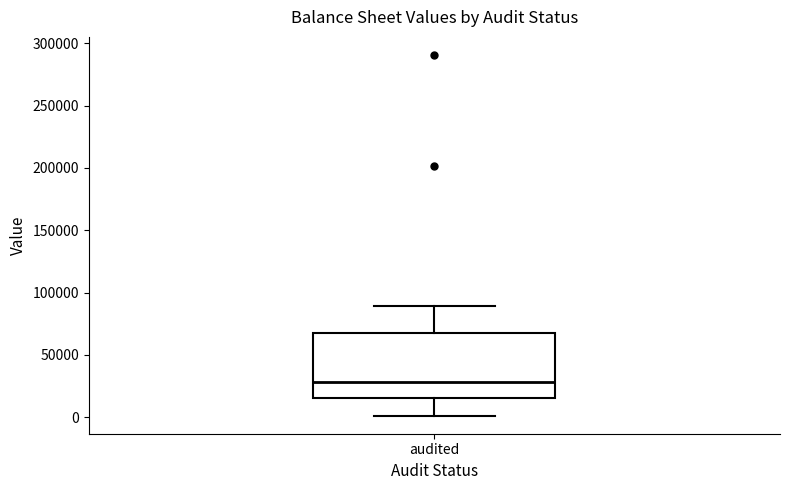

Read this box plot against the y-axis: the position of the median line, the range covered by the box, and the ends of both whiskers. The values are not printed on the chart, so give them approximately, as read against the axis.

median 30000, box 15000 to 70000, whiskers 0 to 90000